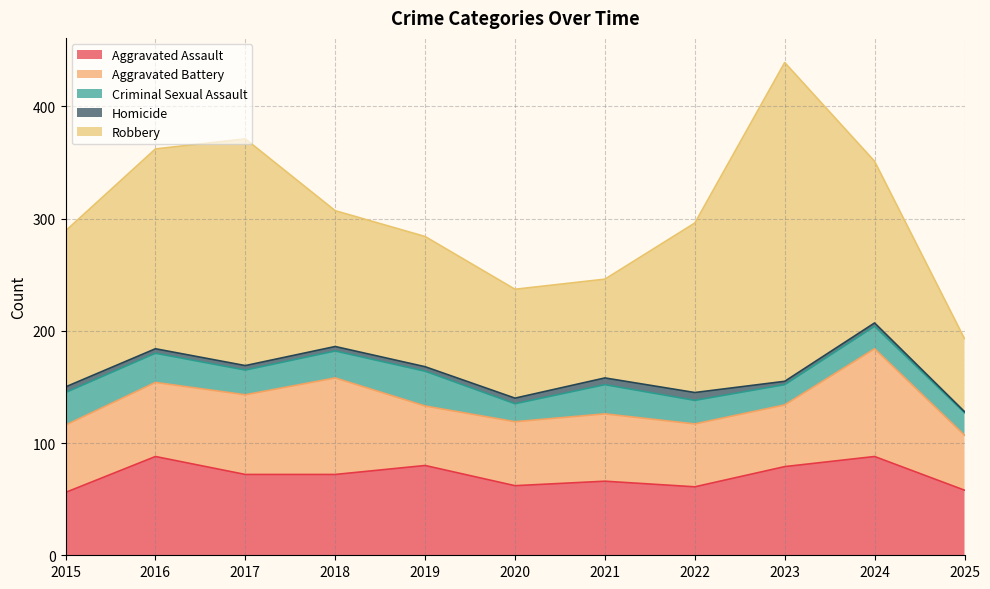

What is the lowest value of the Aggravated Battery series?

49